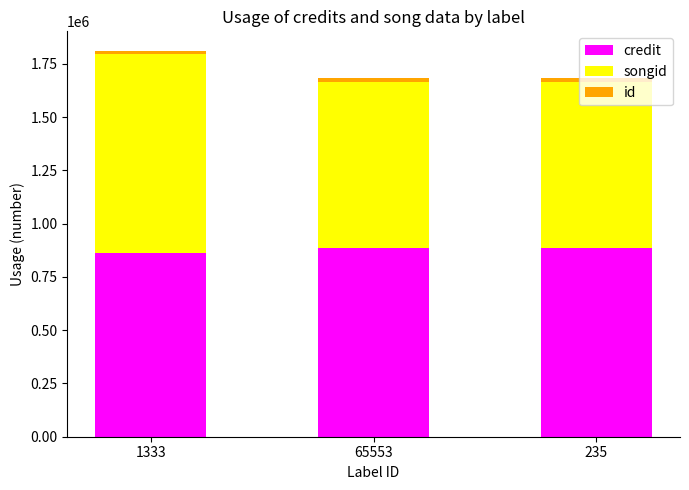

The value of credit at 235 is 1502379. True or false?

False